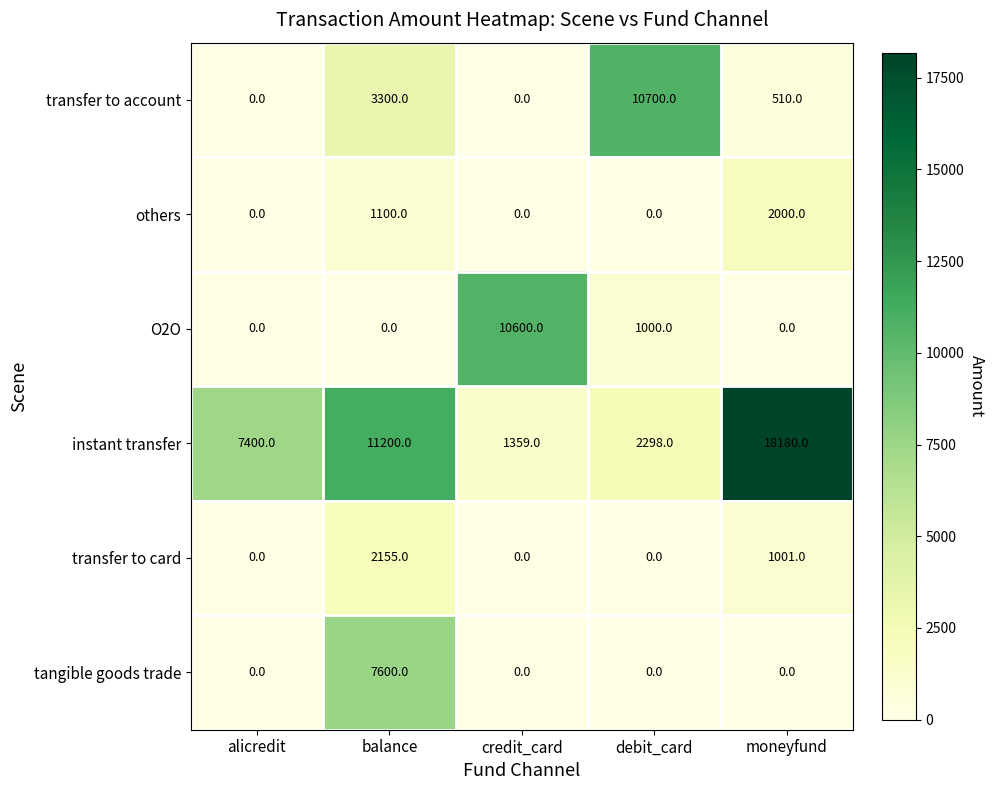

How many data points in instant transfer are less than 7400?

2